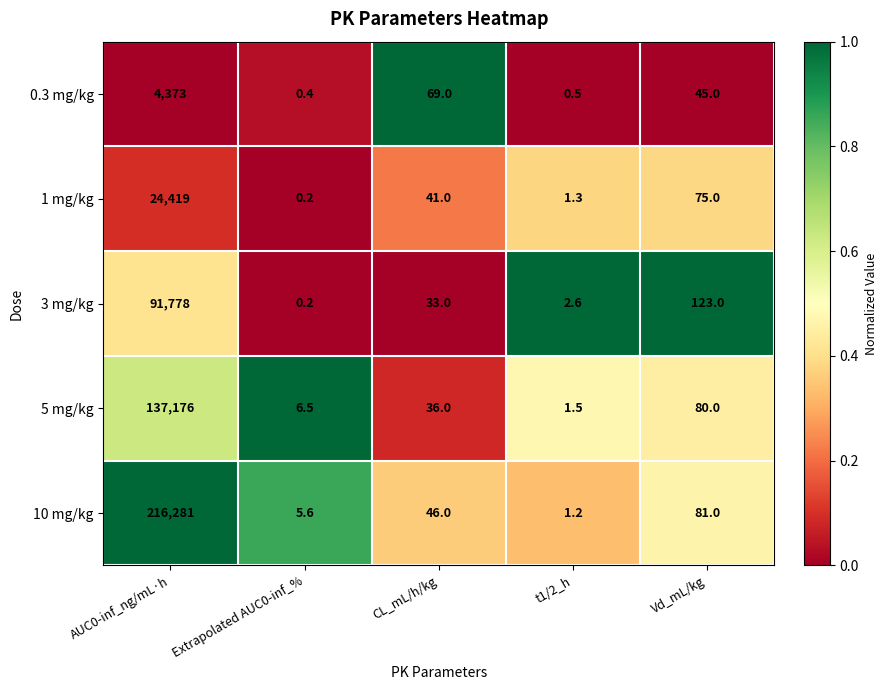

At which category does the chart reach its minimum across all series?

Extrapolated AUC0-inf_%